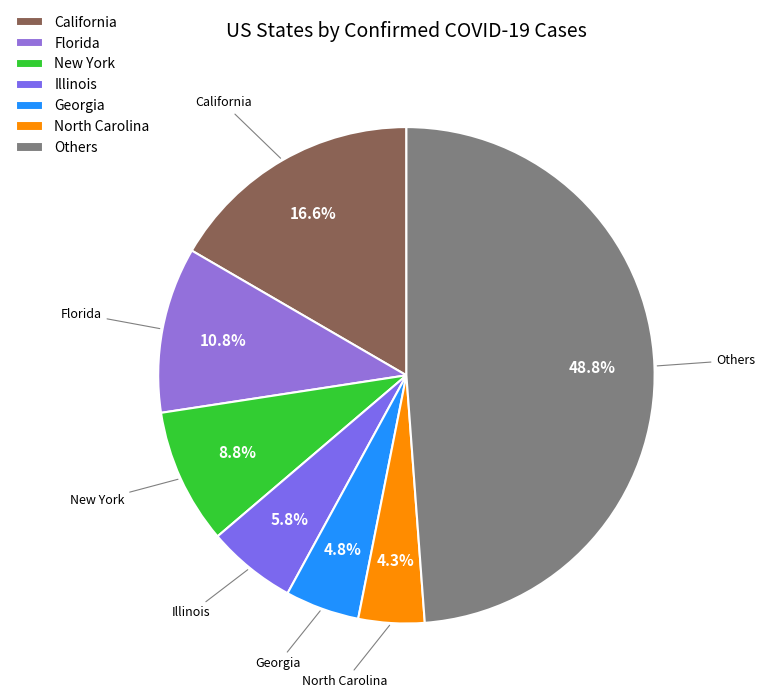

Does any single category account for the majority?

No